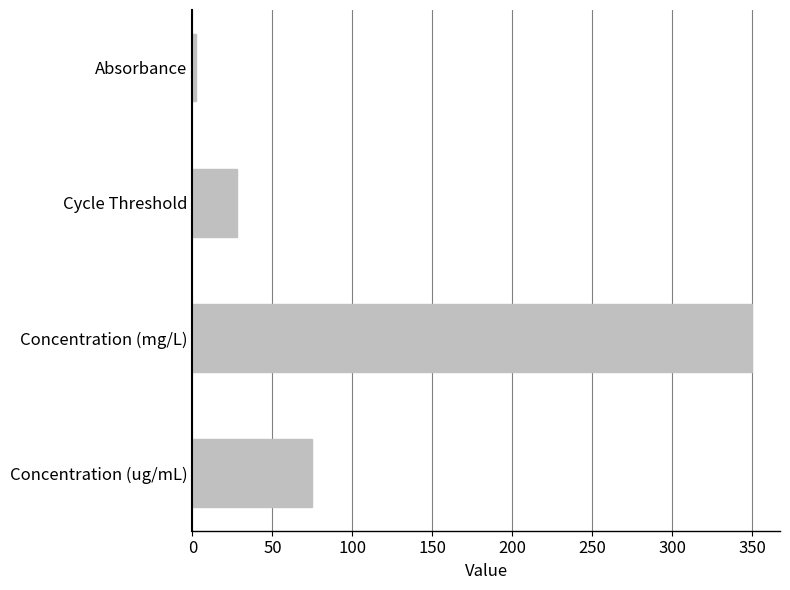

Reading bottom to top, extract all data points from this chart.

Concentration (ug/mL)=75.0	Concentration (mg/L)=350.0	Cycle Threshold=28.0	Absorbance=2.5